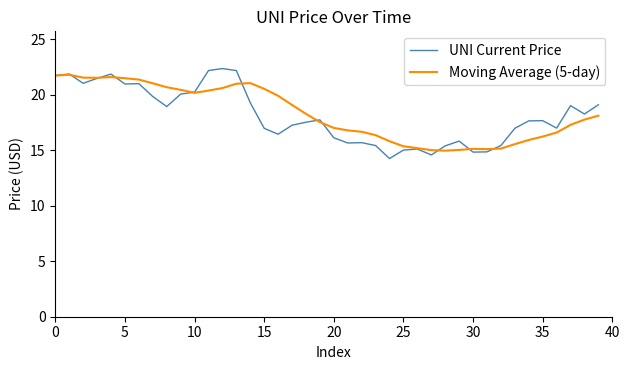

What is the greatest value displayed?

22.3